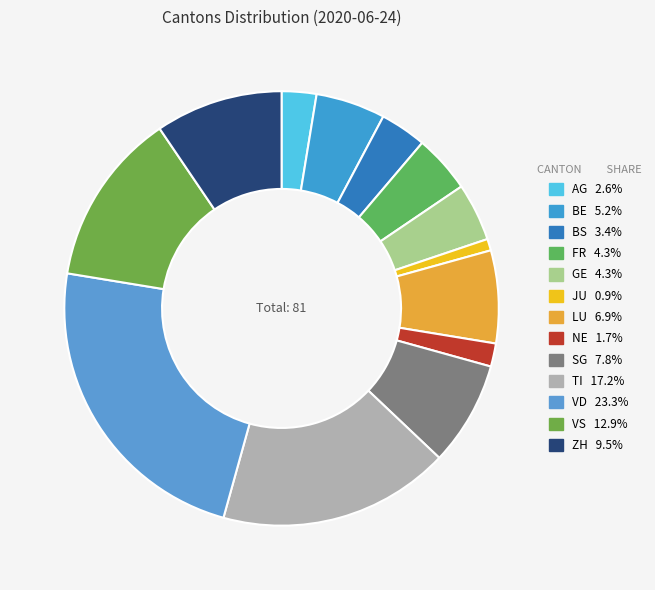

What percentage is NOT represented by VS?

87.1%